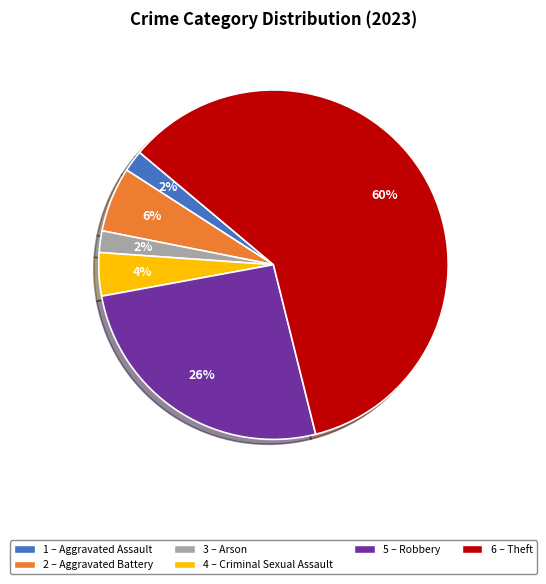

To the nearest percent, what is the difference between the largest and smallest slice percentages?

58%